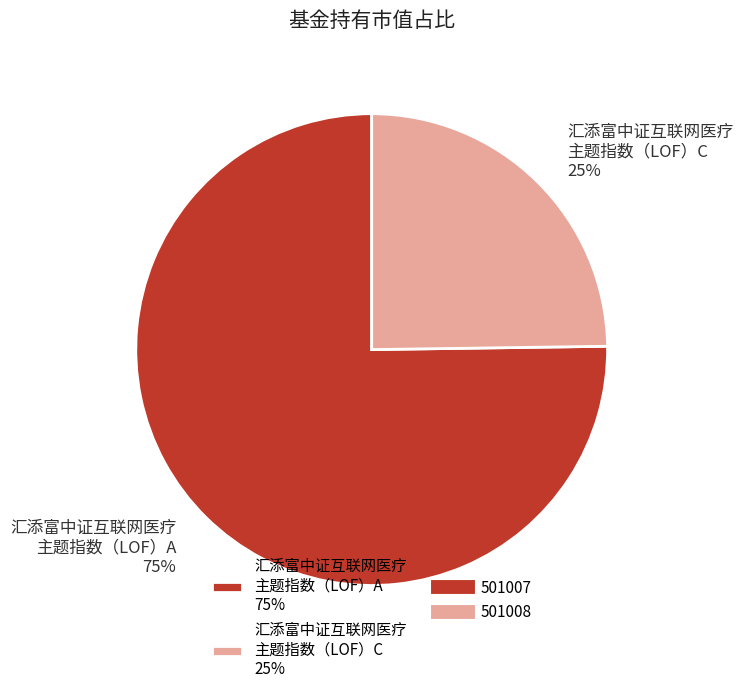

Rank the categories by value from lowest to highest.

汇添富中证互联网医疗 主题指数（LOF）C 25%, 汇添富中证互联网医疗 主题指数（LOF）A 75%